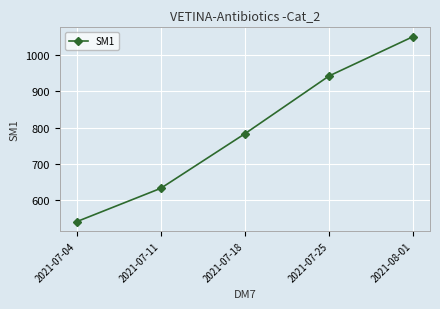

The chart shows a value of 942.5 at 2021-07-25. True or false?

True